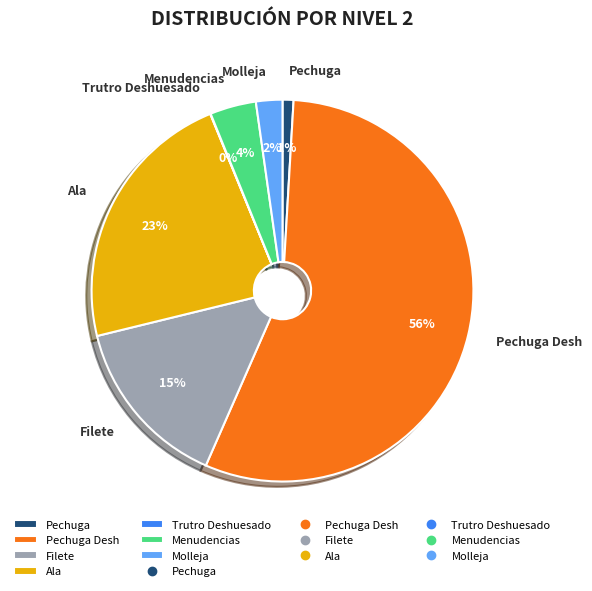

To the nearest percent, what is the difference between the Menudencias and Pechuga slice percentages?

3%